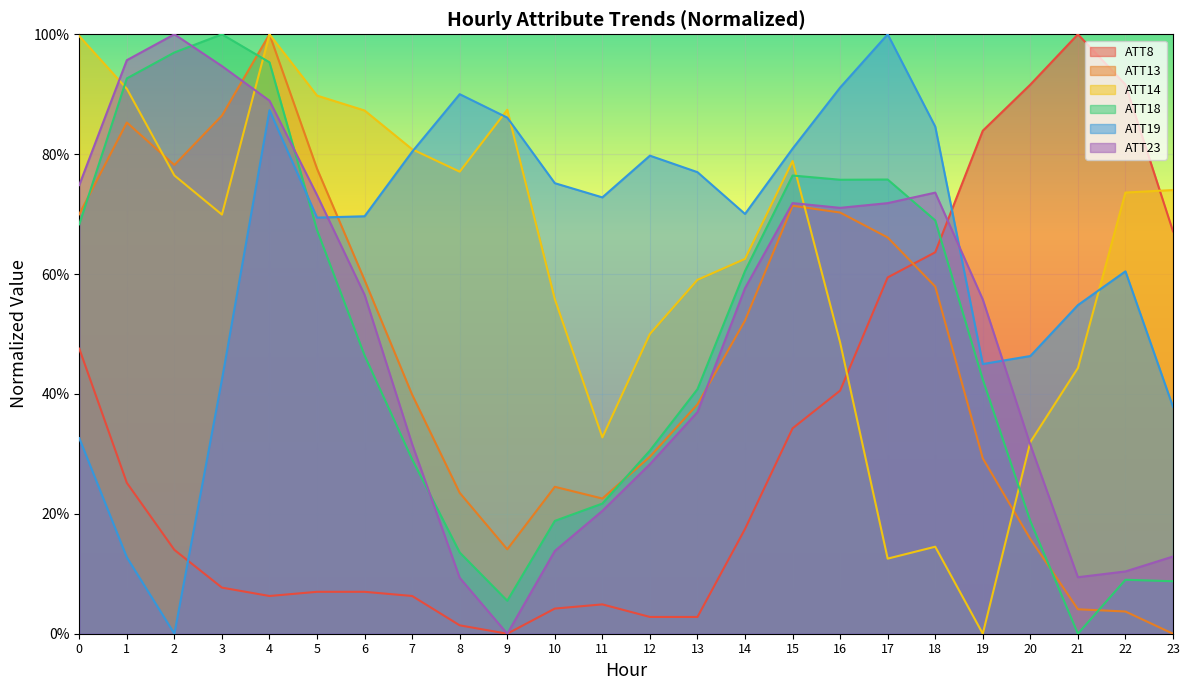

Which series has the largest total across all categories?

ATT19